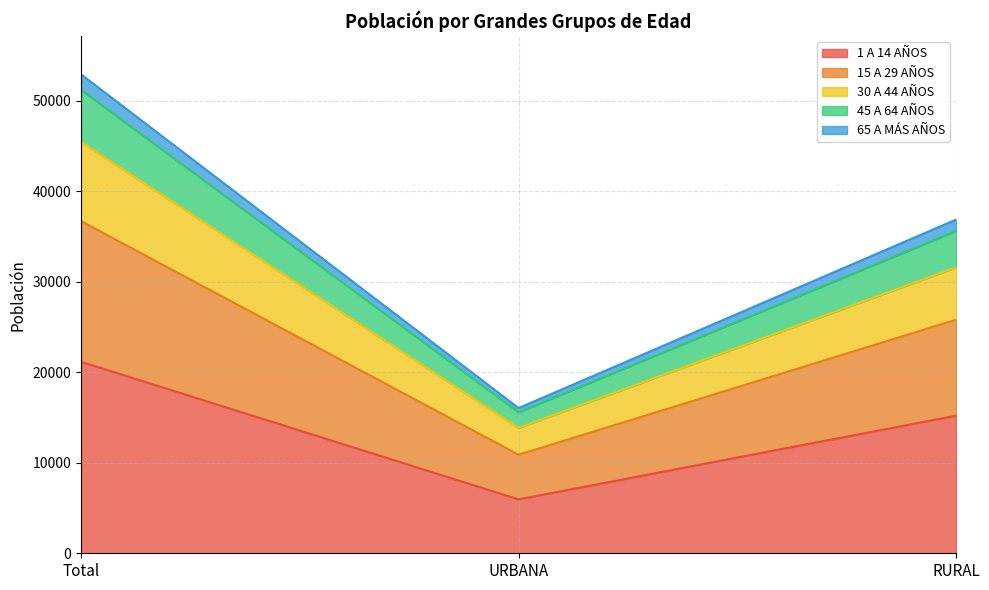

What position from the left is Total?

1